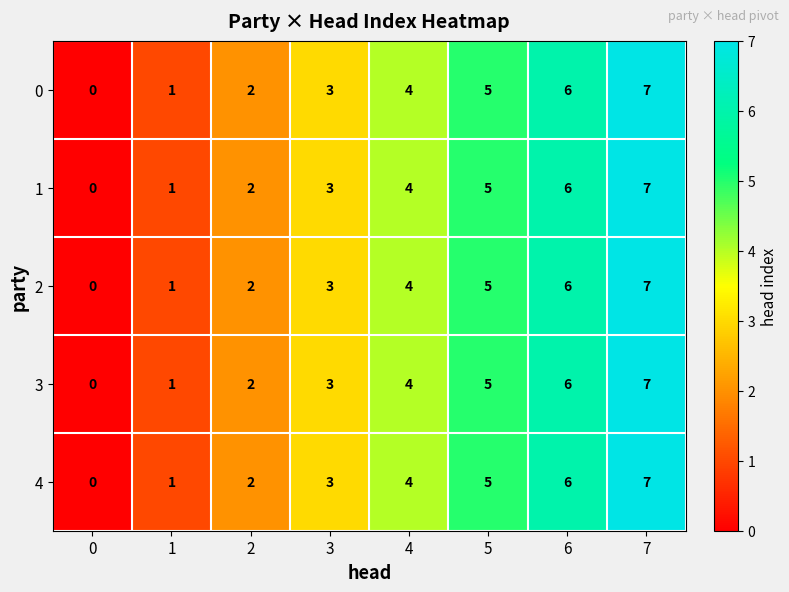

The 3 series shows 4 at 4. True or false?

True